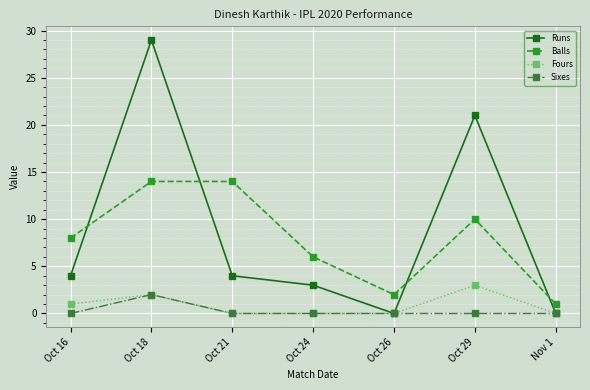

Which series has the largest range (max minus min)?

Runs